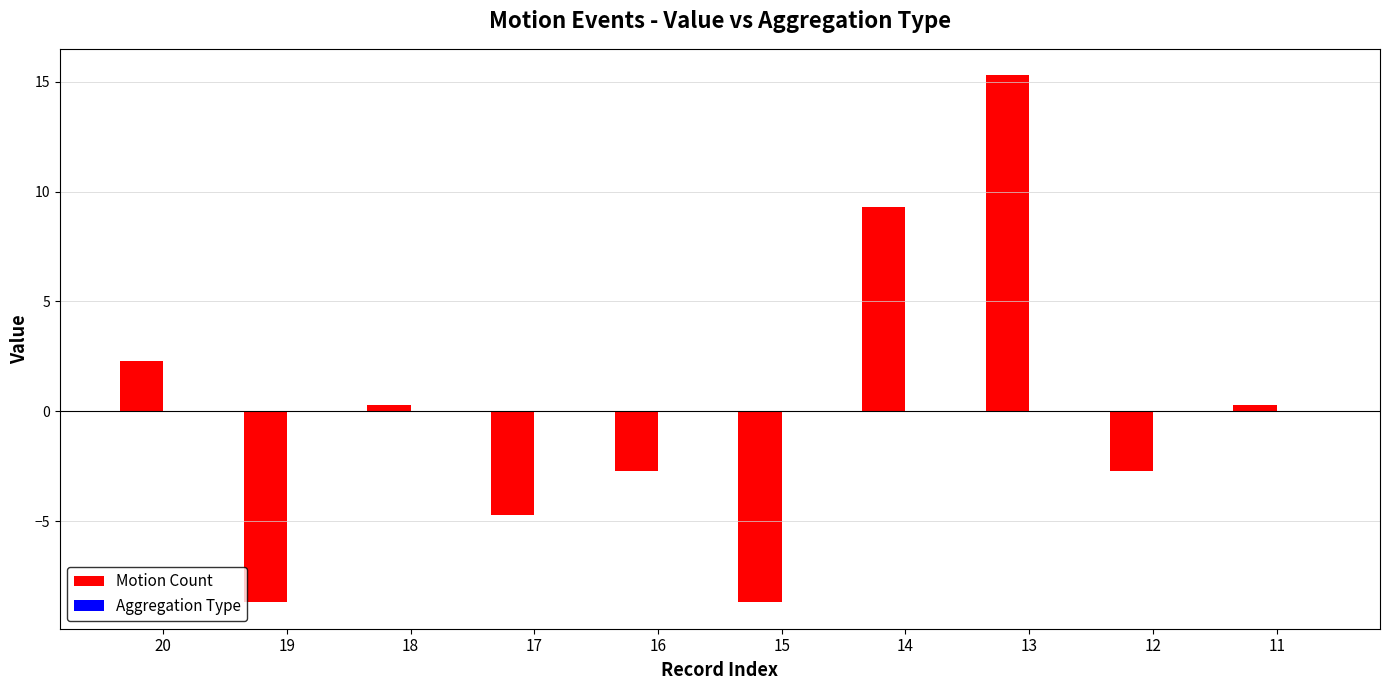

What is the difference between the second highest and second lowest values?

18.0